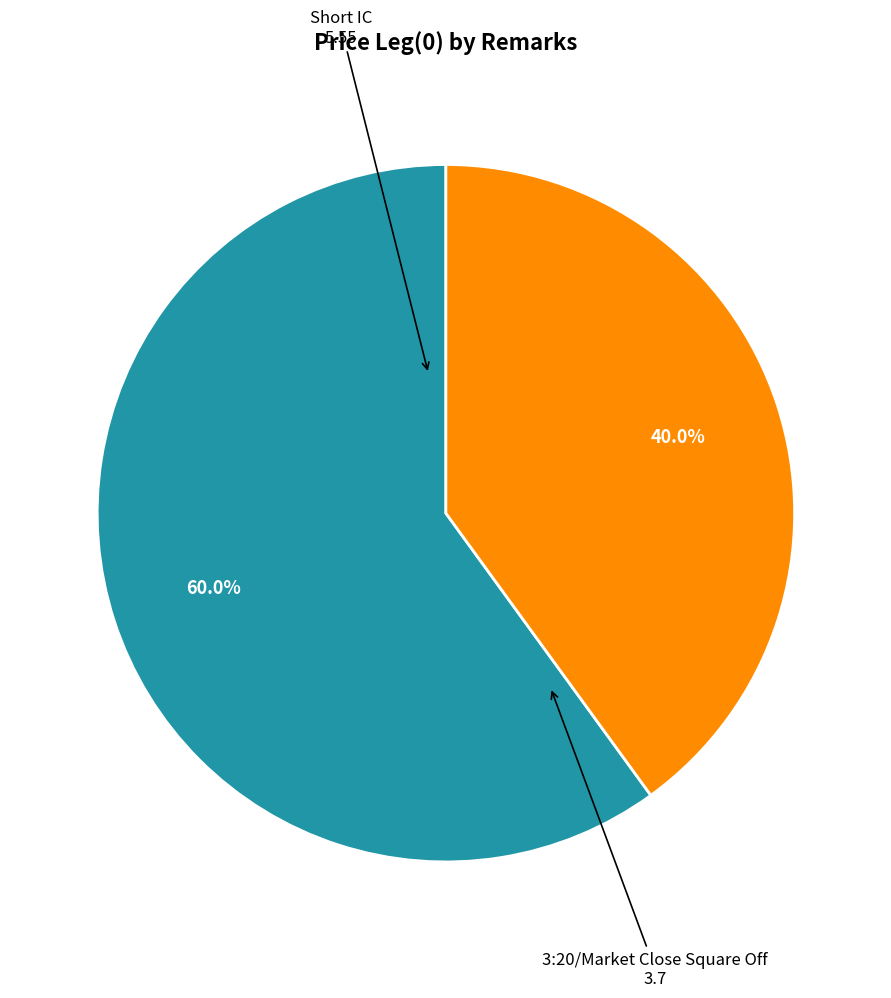

Is there a majority slice in this chart?

Yes